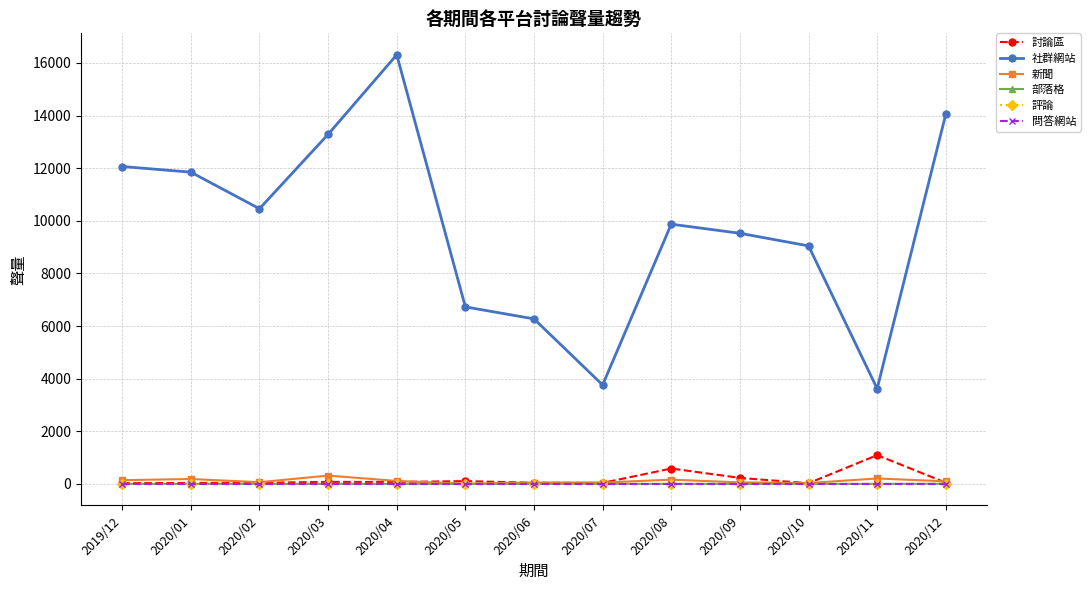

What is the sum of the 部落格 values at 2020/07 and 2020/09?

3